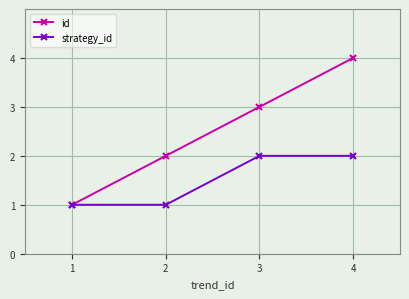

Rank the series by their average value, from highest to lowest.

id, strategy_id